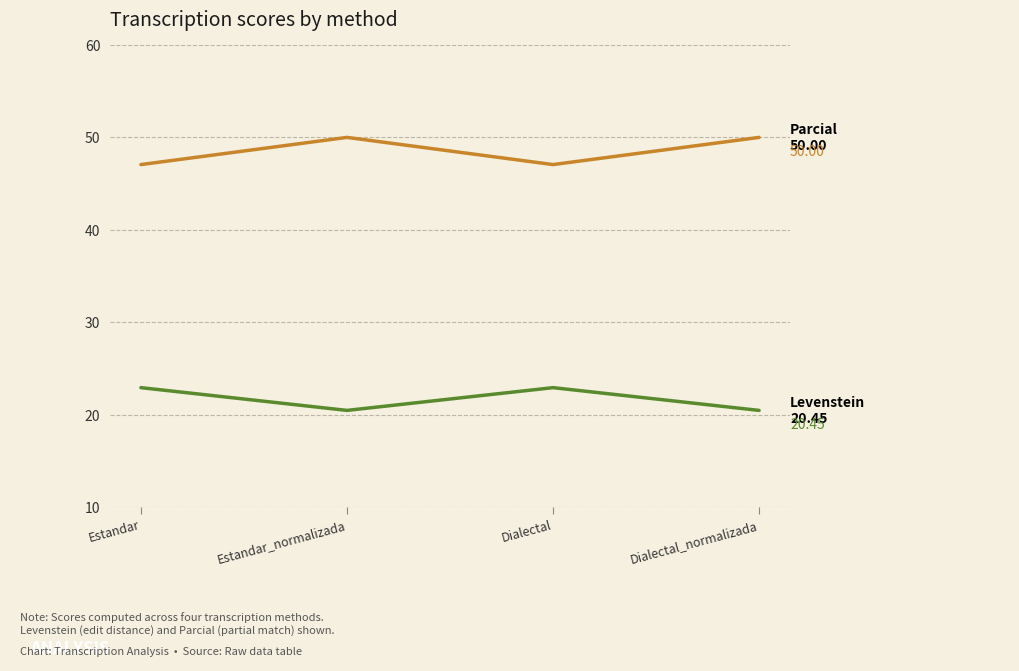

What is the total value across all series at Estandar?

70.0